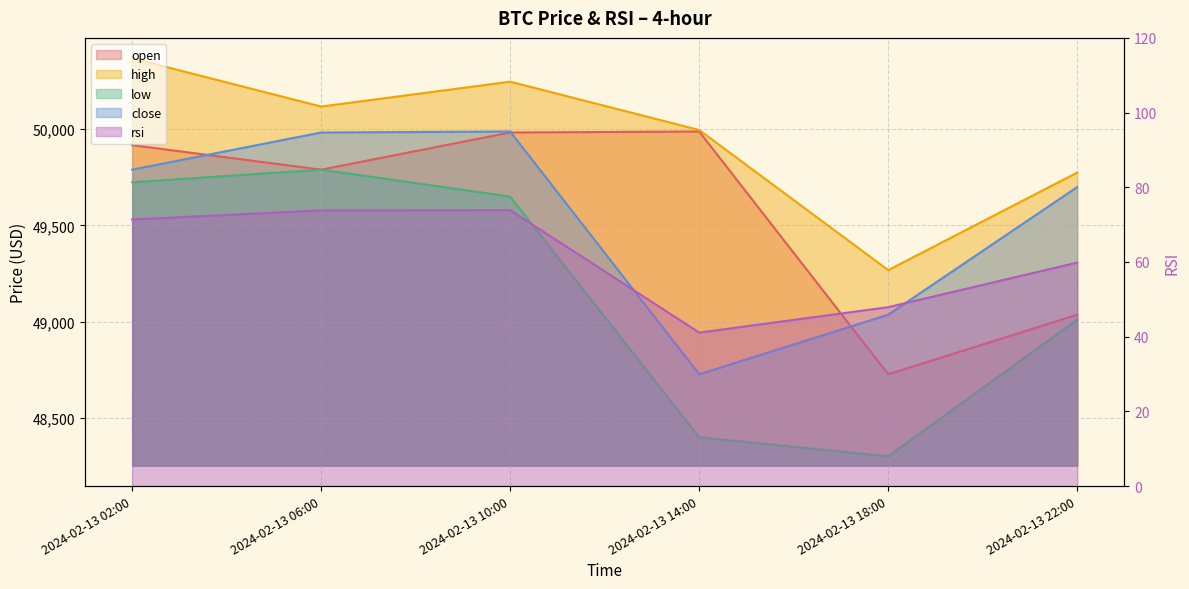

True or false: rsi has more than 2 interior local peaks.

False